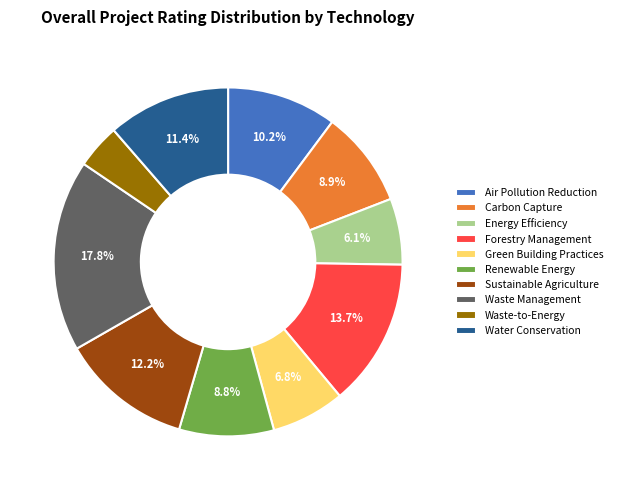

Is it true that Waste-to-Energy is 4% of the pie?

True